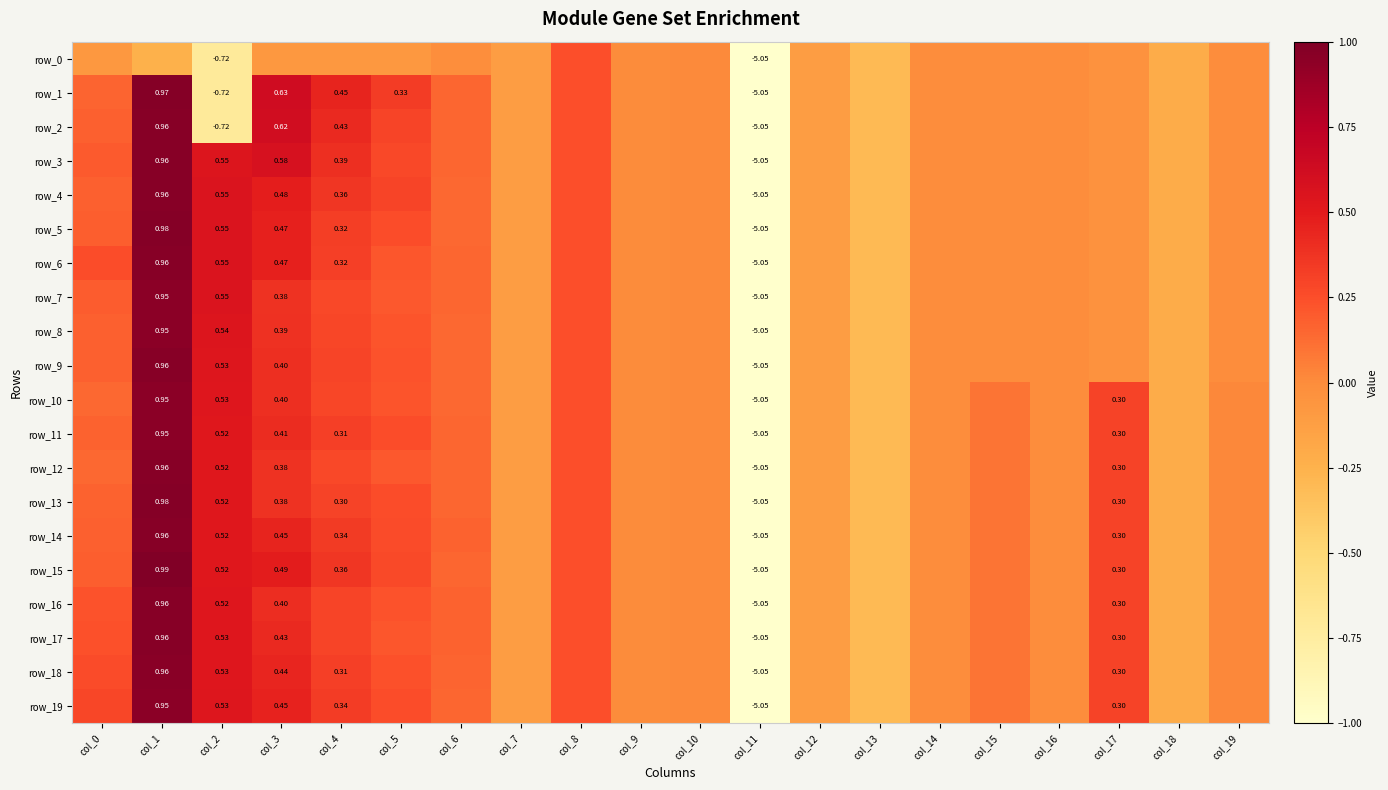

Which series has the widest spread of values?

row_15